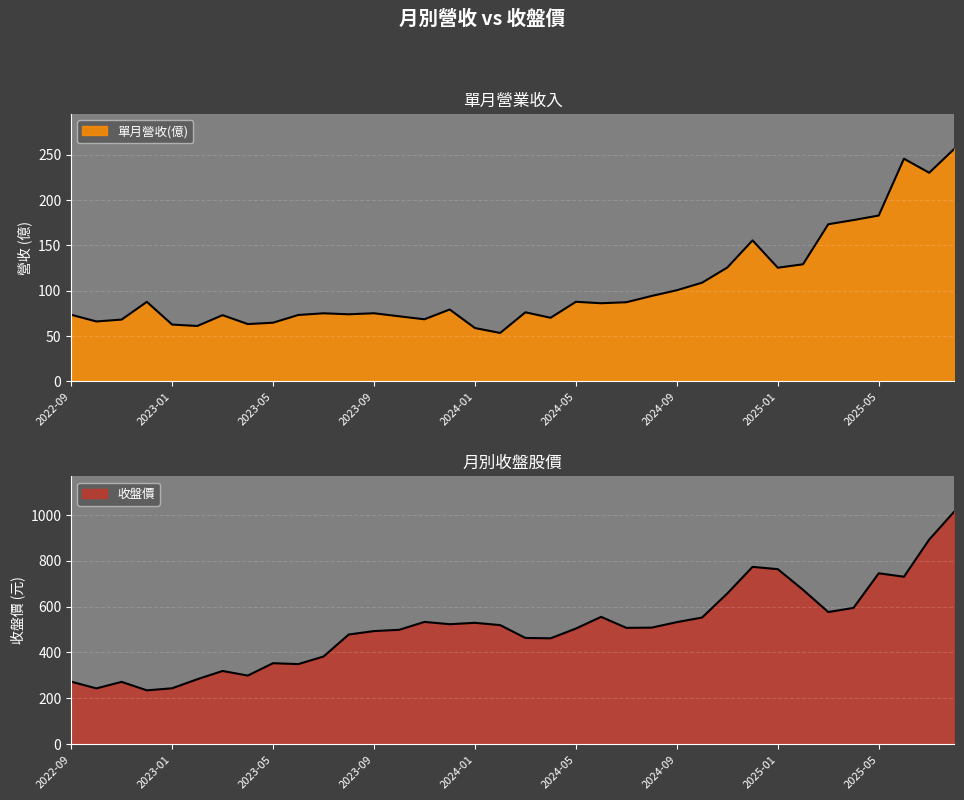

How many data points in 收盤價 are above 508?

17